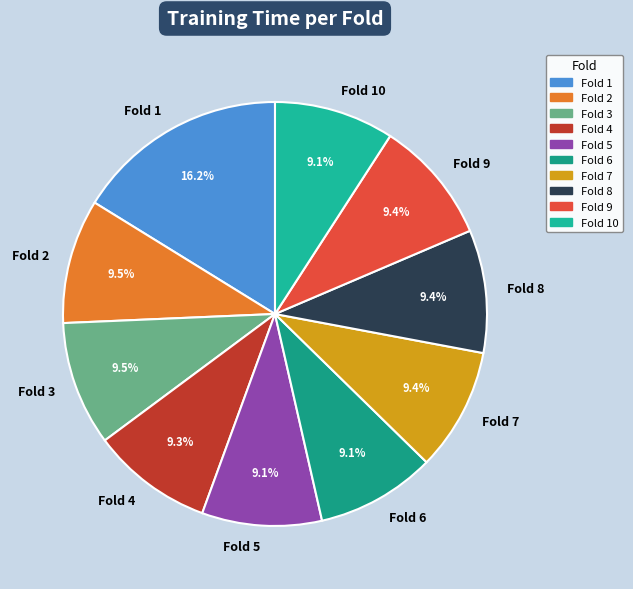

Is the sum of Fold 6 and Fold 3 greater than half?

No